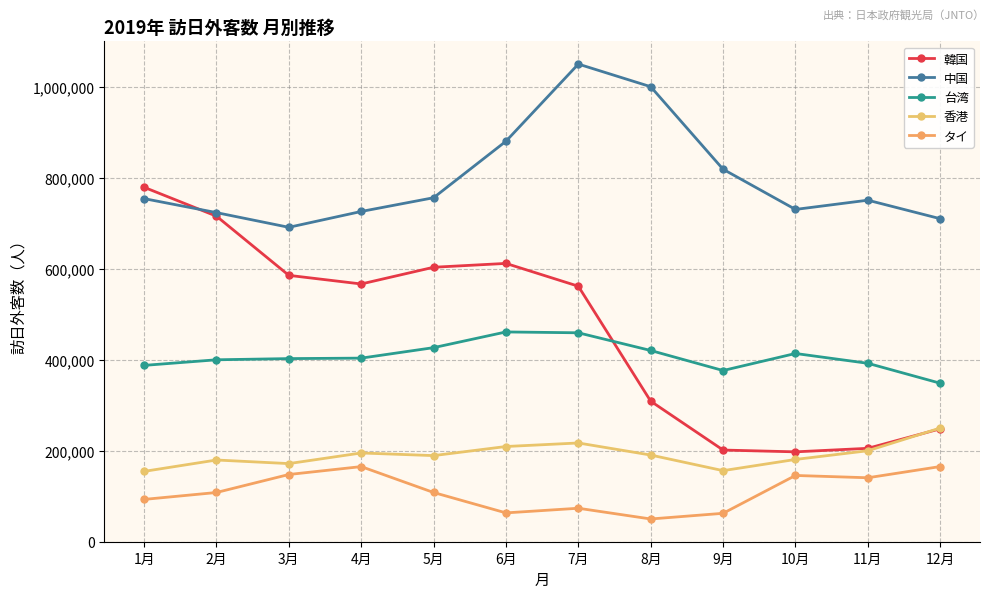

What is the difference between the maximum and second lowest values in the 韓国 series?

578131